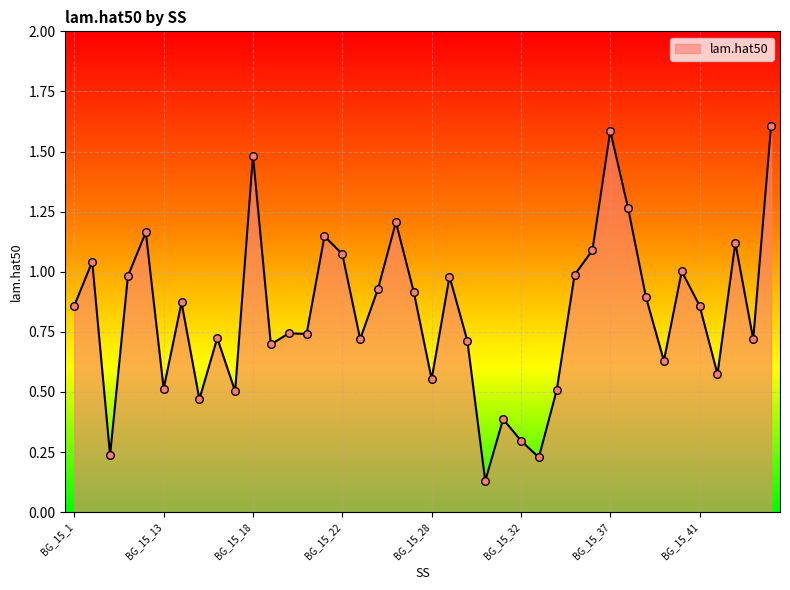

What is the maximum value shown in the chart?

1.6